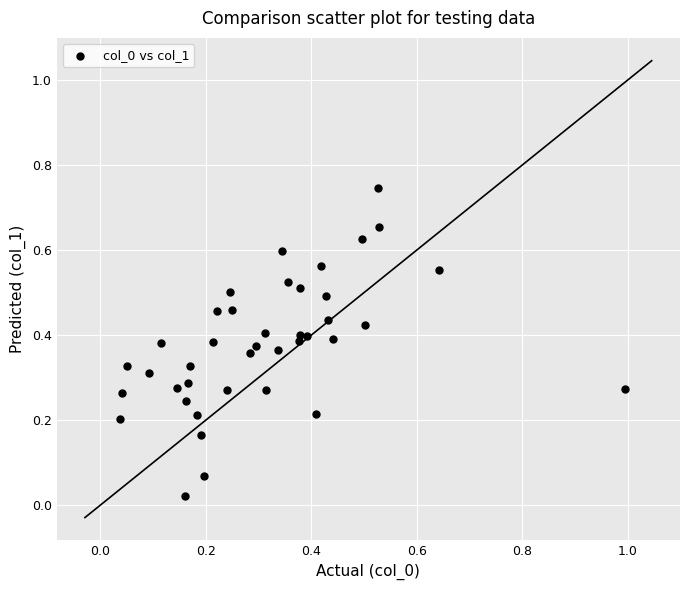

What is the range of X values (max minus min)?

1.0